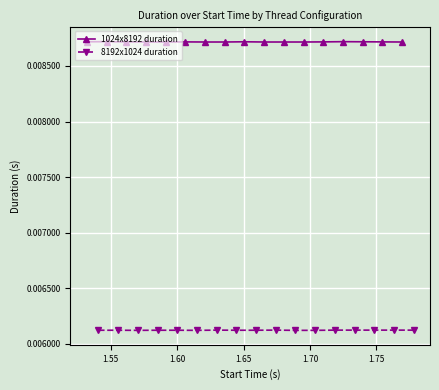

True or false: 1024x8192 duration has more than 1 interior local peaks.

True